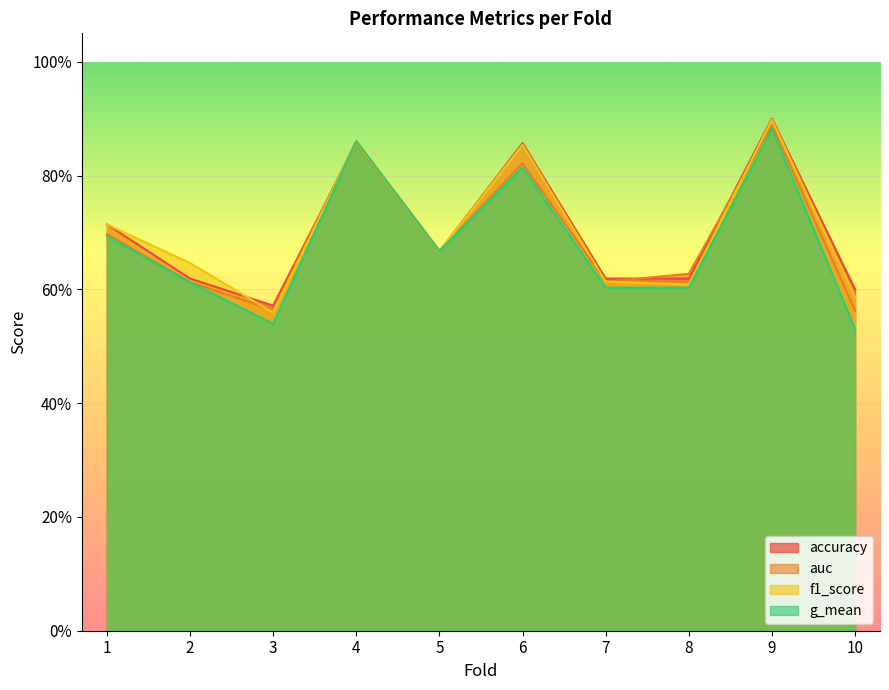

What is the highest value of the g_mean series?

0.9